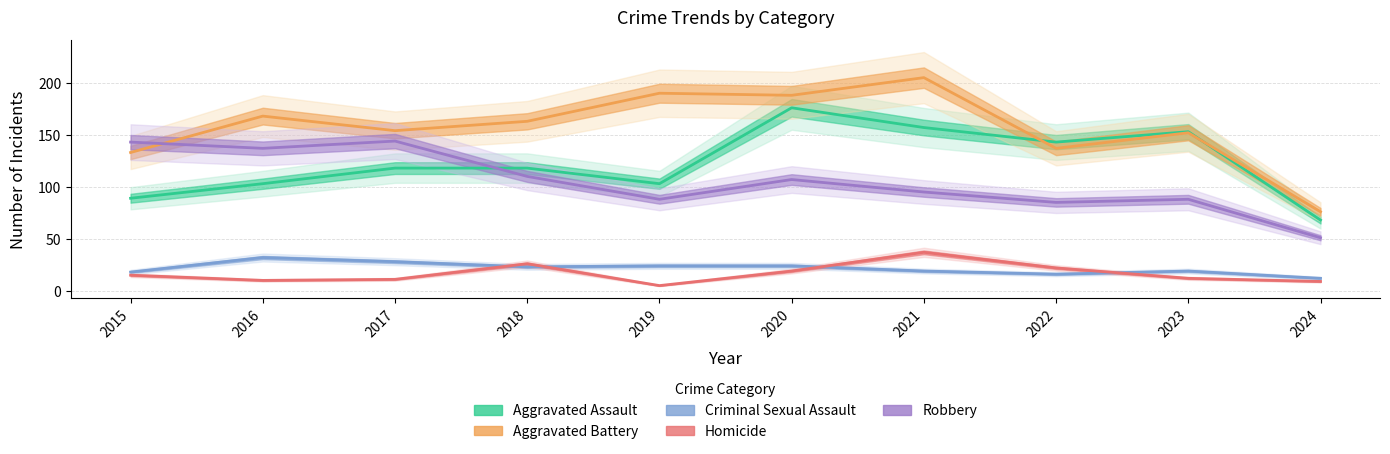

Which has a higher value, 2023 or 2018?

2023